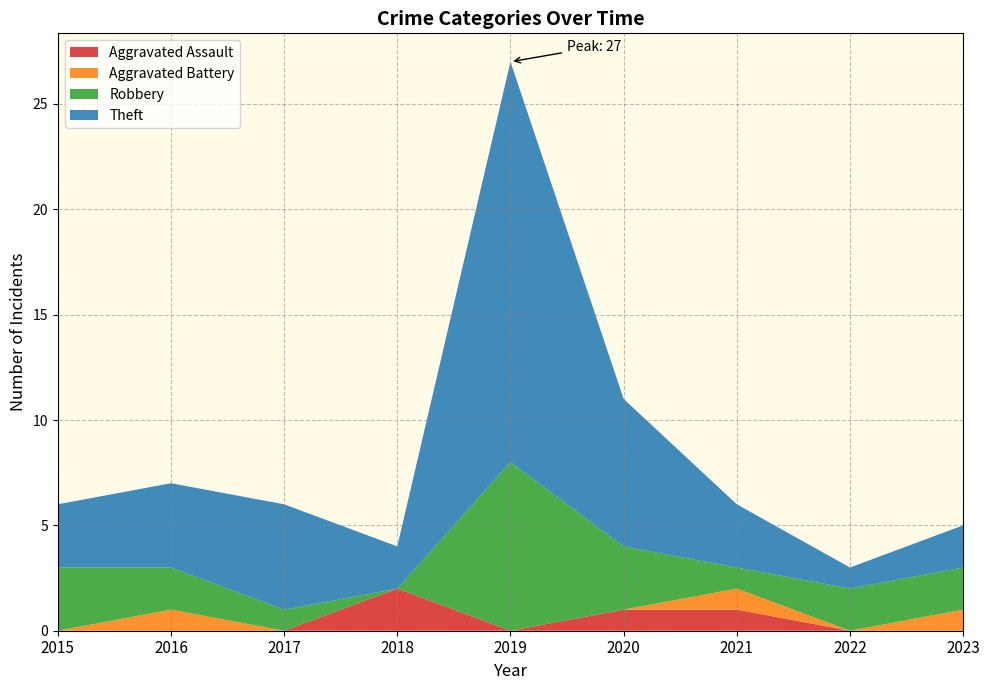

How many intersections are there between Aggravated Assault and Robbery?

2